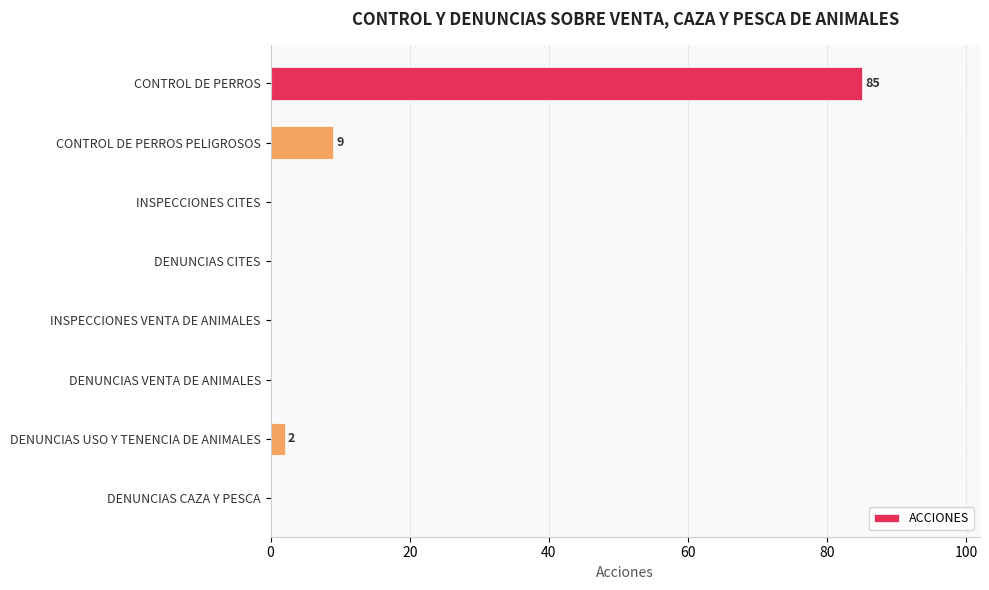

Reading top to bottom, transcribe all the data shown in this chart.

CONTROL DE PERROS=85	CONTROL DE PERROS PELIGROSOS=9	INSPECCIONES CITES=0	DENUNCIAS CITES=0	INSPECCIONES VENTA DE ANIMALES=0	DENUNCIAS VENTA DE ANIMALES=0	DENUNCIAS USO Y TENENCIA DE ANIMALES=2	DENUNCIAS CAZA Y PESCA=0